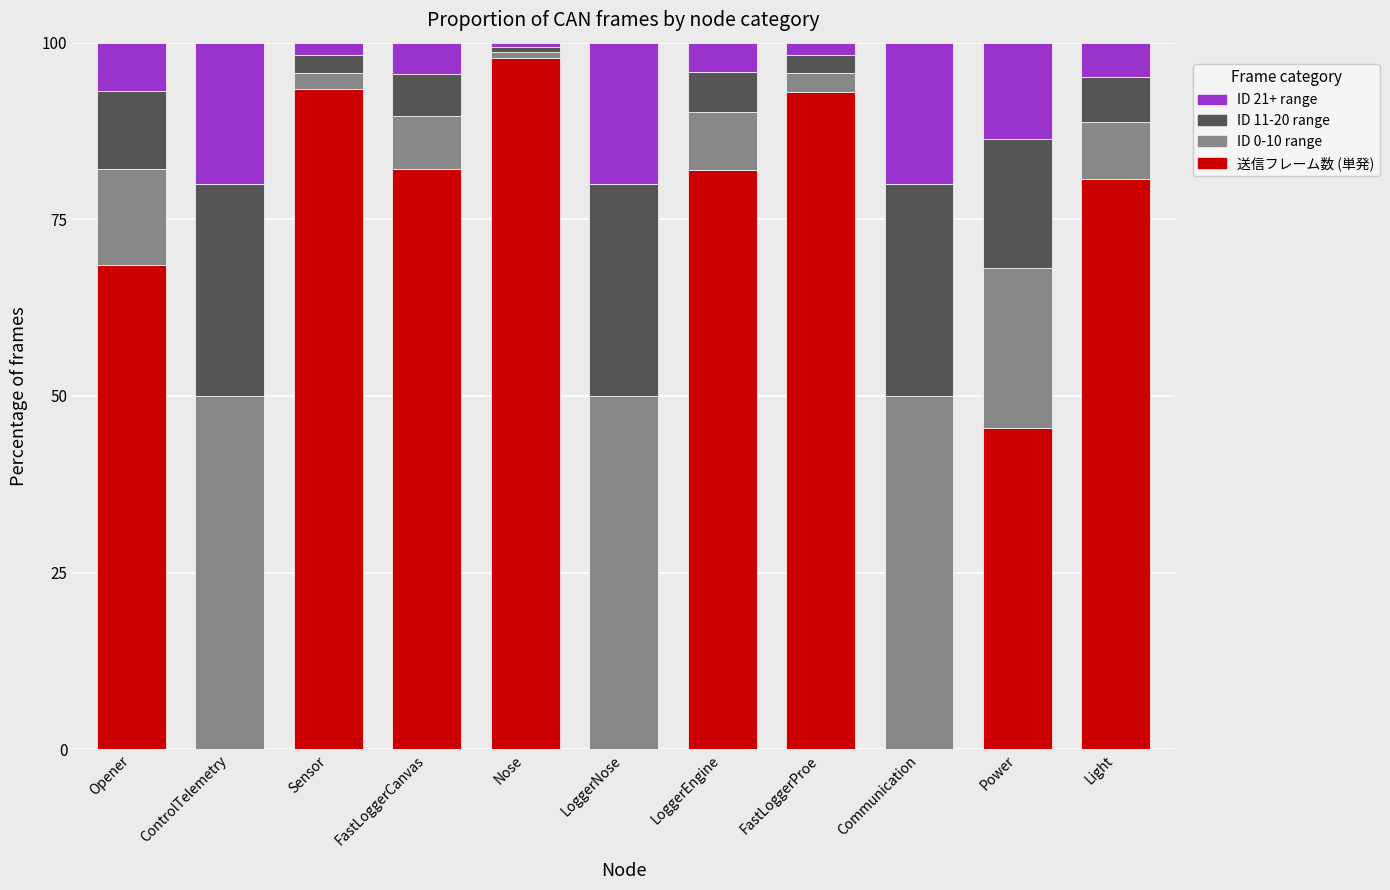

What is the total value across all series at Opener?

100.0